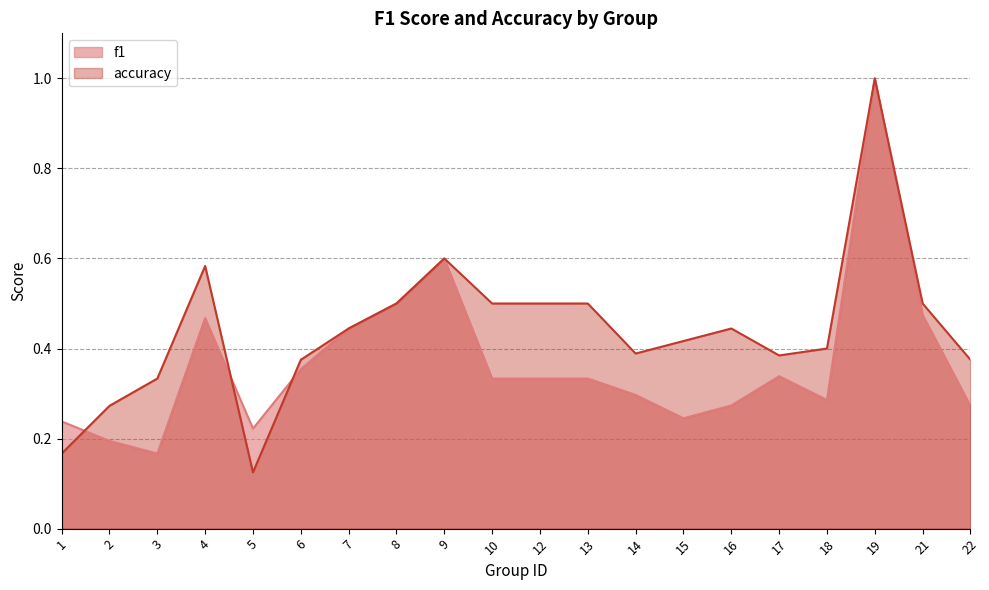

List the labels in order of accuracy value, smallest first.

5, 1, 2, 3, 6, 22, 17, 14, 18, 15, 7, 16, 8, 10, 12, 13, 21, 4, 9, 19